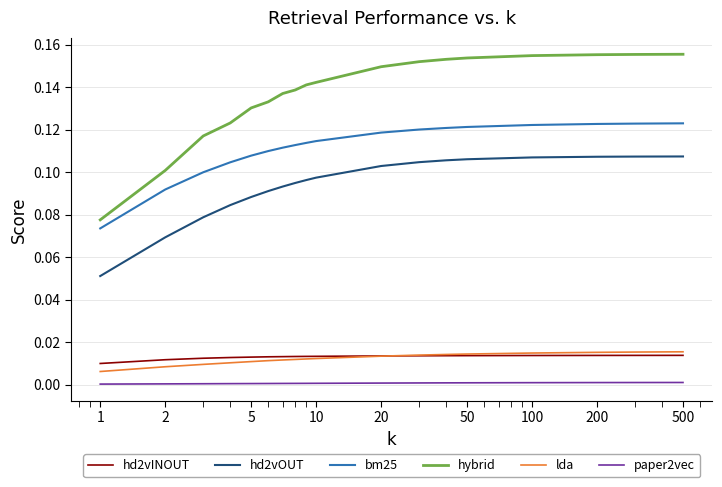

Which series has the largest total across all categories?

hybrid